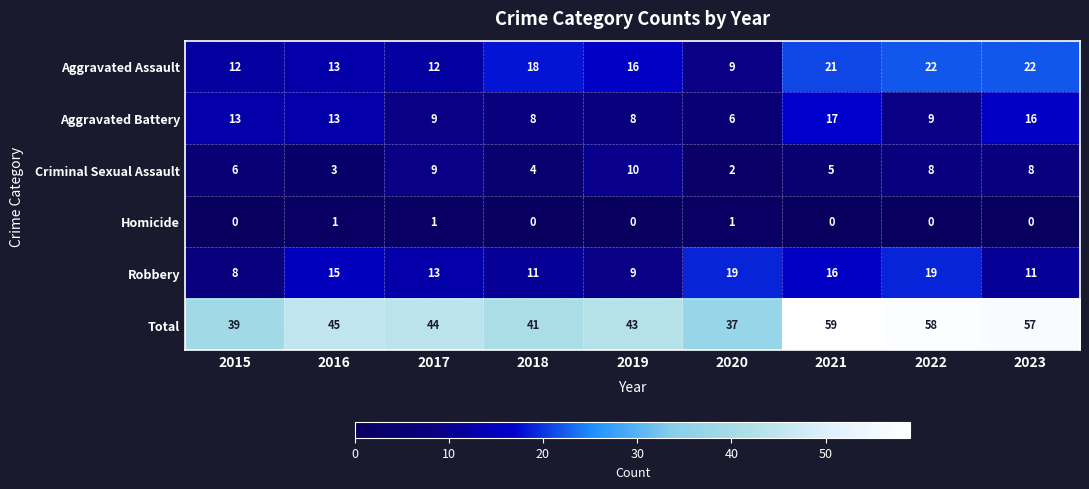

The Robbery series shows 17 at 2017. True or false?

False